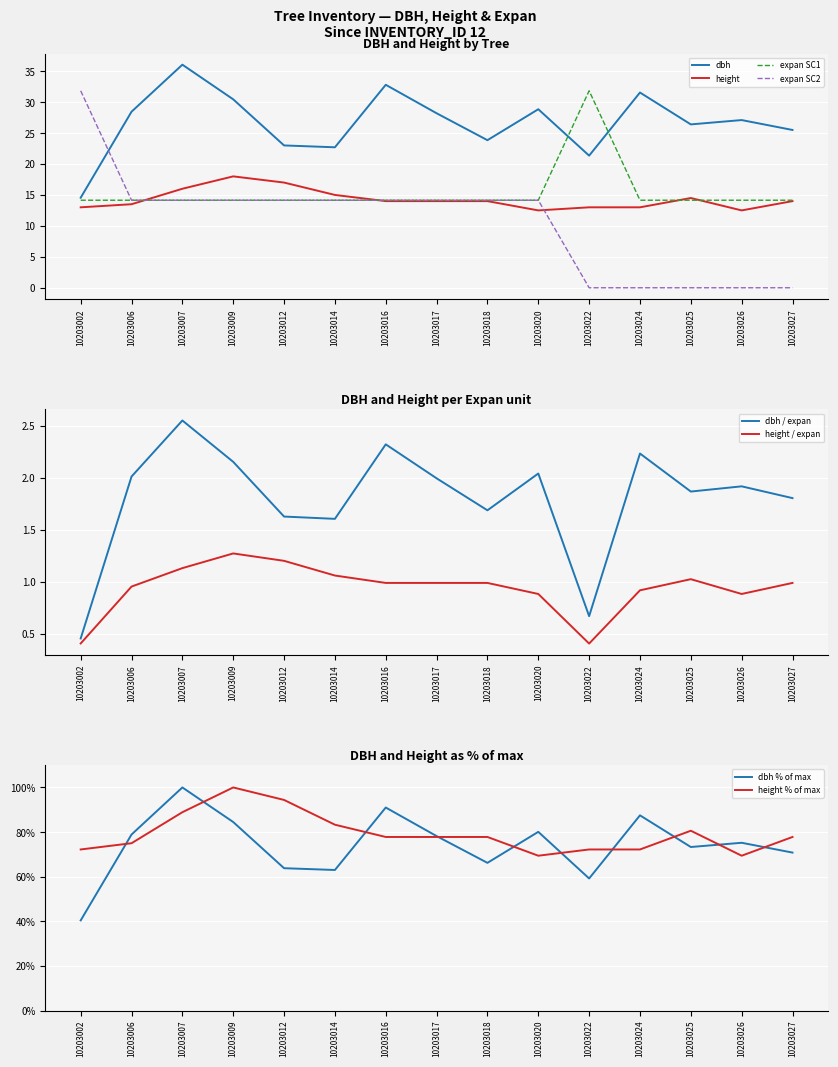

True or false: expan_SC1 has a value of 9.0 at 10203014.

False